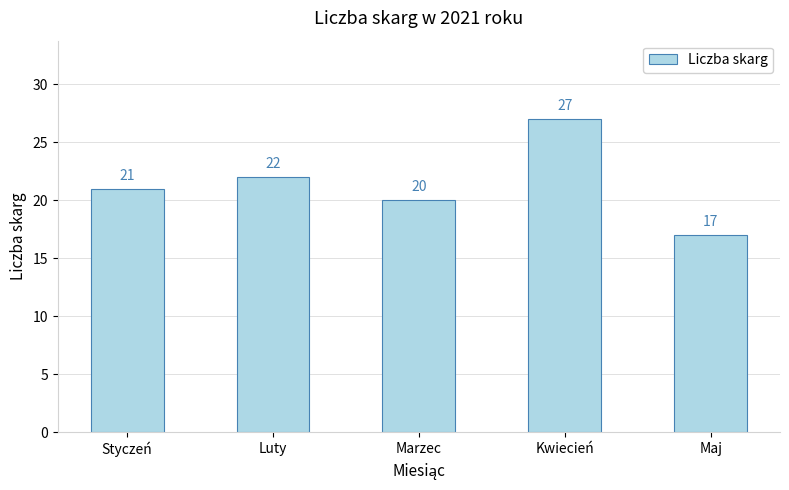

Are the bars horizontal?

No